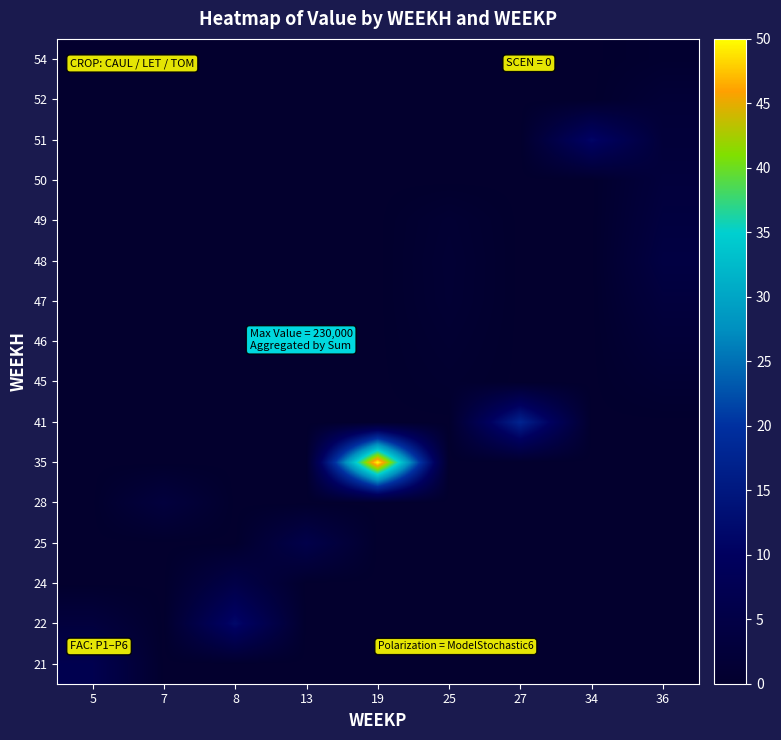

At which category is the sum across all series the highest?

19